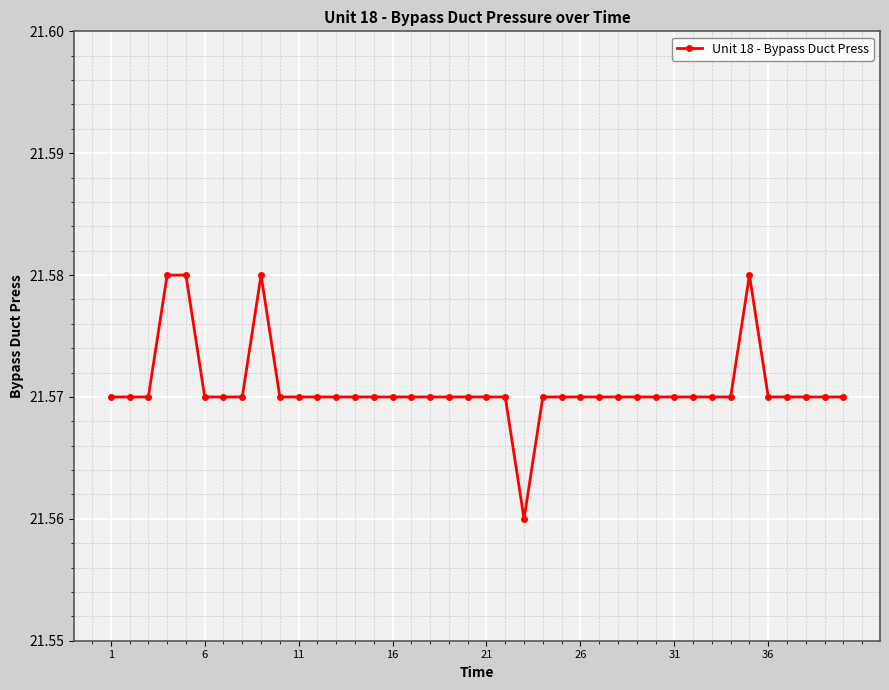

What is the sum of all values?

862.8